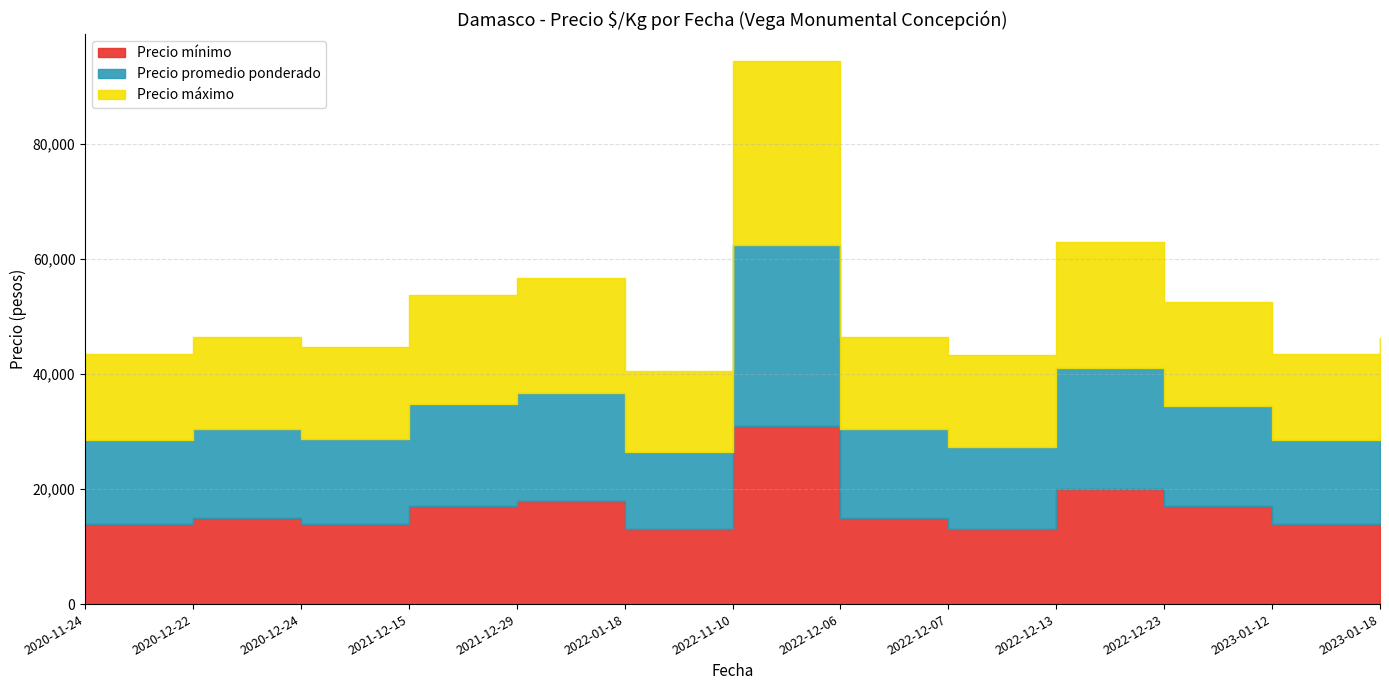

At which category does the chart reach its minimum across all series?

2022-01-18